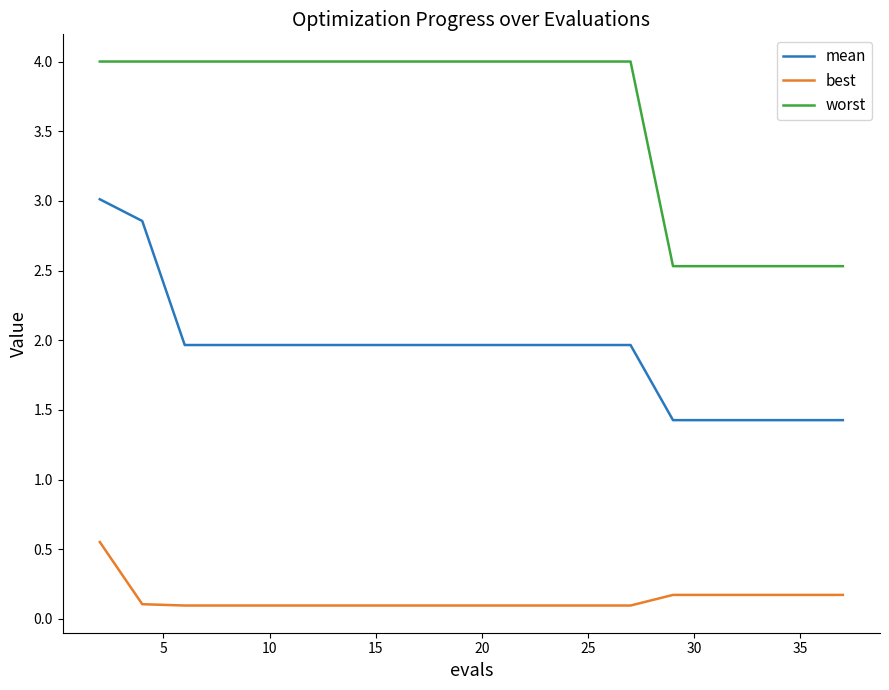

True or false: mean and worst intersect in this chart.

False